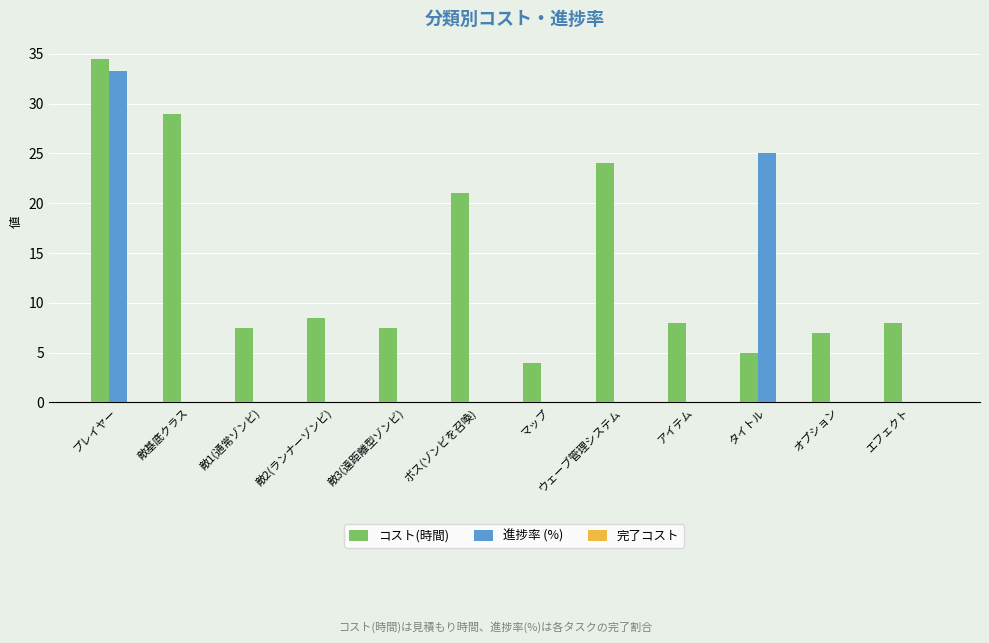

Which series has the widest spread of values?

進捗率 (%)